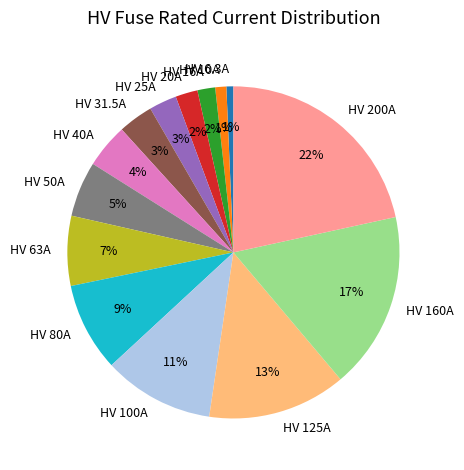

Approximately how many times larger is the value at HV 100A compared to HV 125A?

0.8